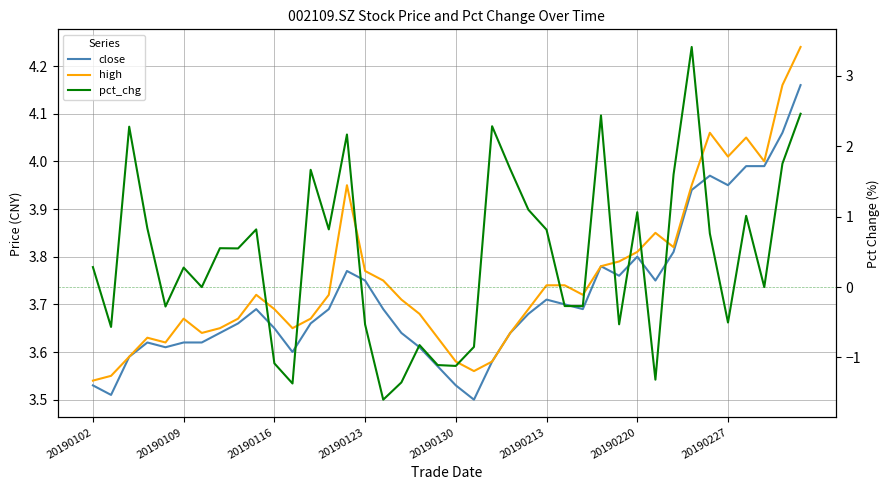

True or false: close and high cross at least once.

False